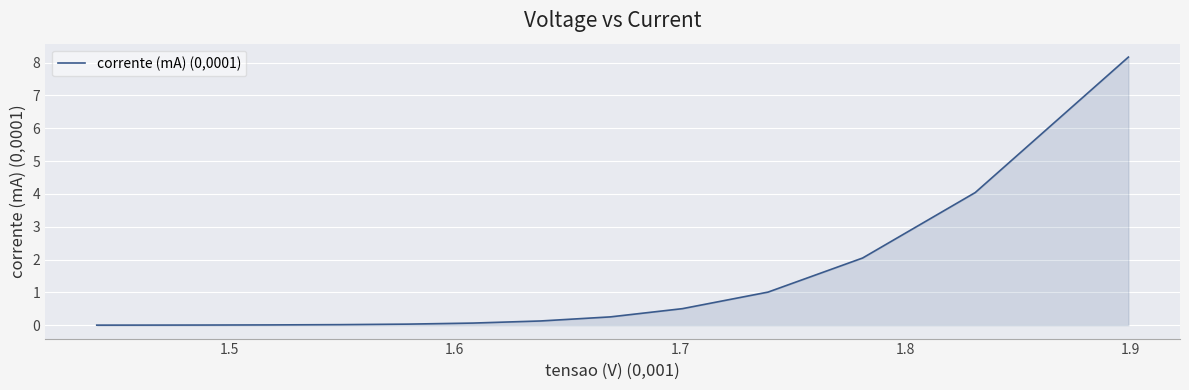

What is the difference between the maximum and minimum values?

8.2